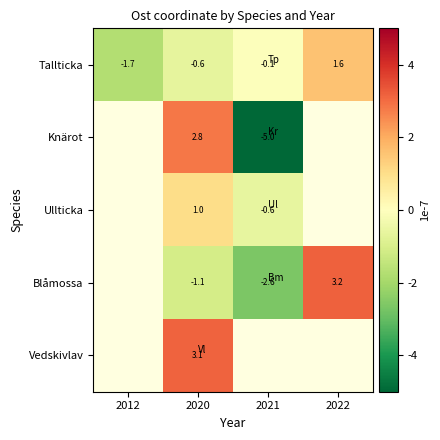

Is the value of Ullticka at 2020 greater than the value of Tallticka at 2012?

Yes